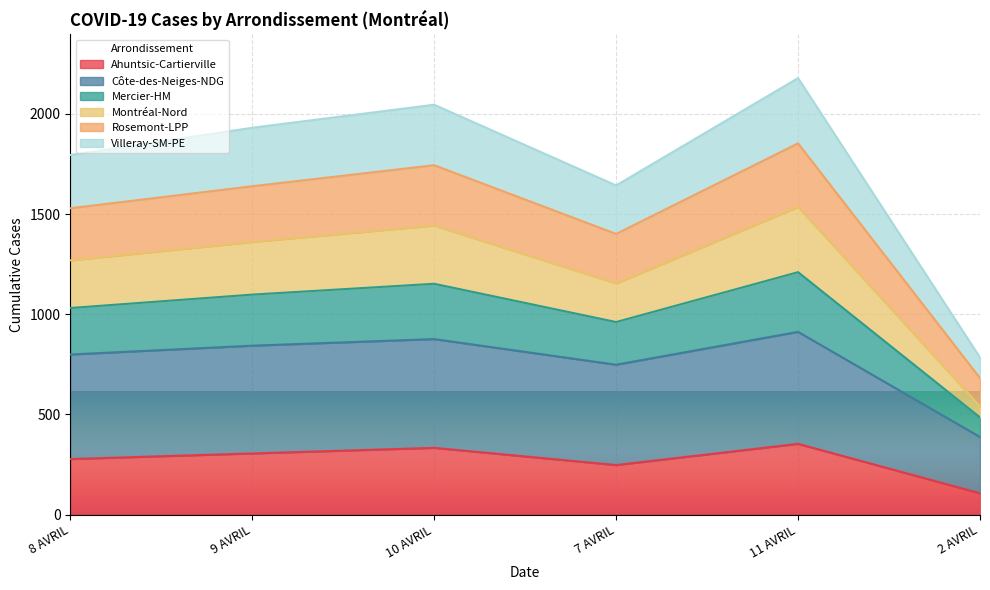

What is the total value across all series at 11 AVRIL?

2179